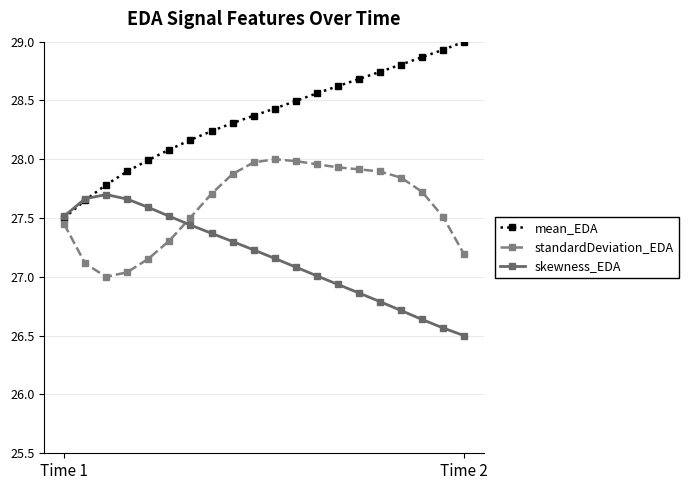

What is the minimum value shown in the chart?

26.5